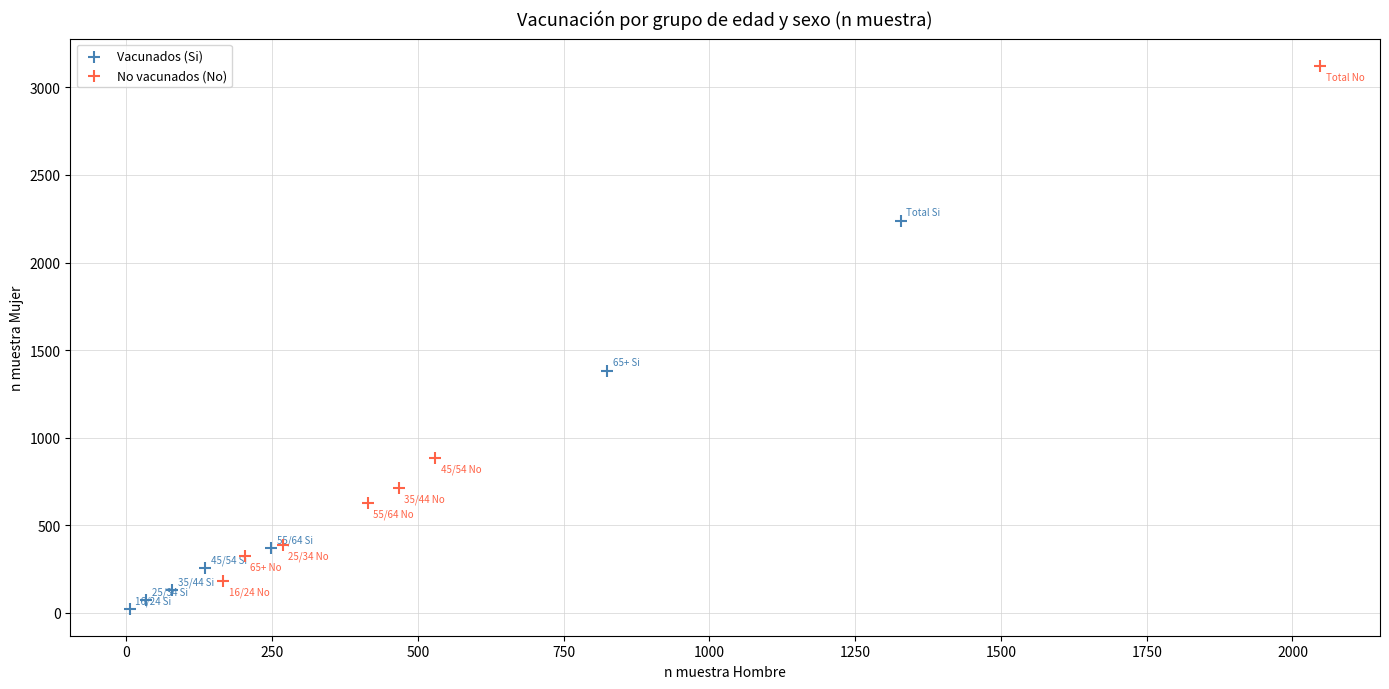

Which series has the widest spread of Y values?

No vacunados (No)